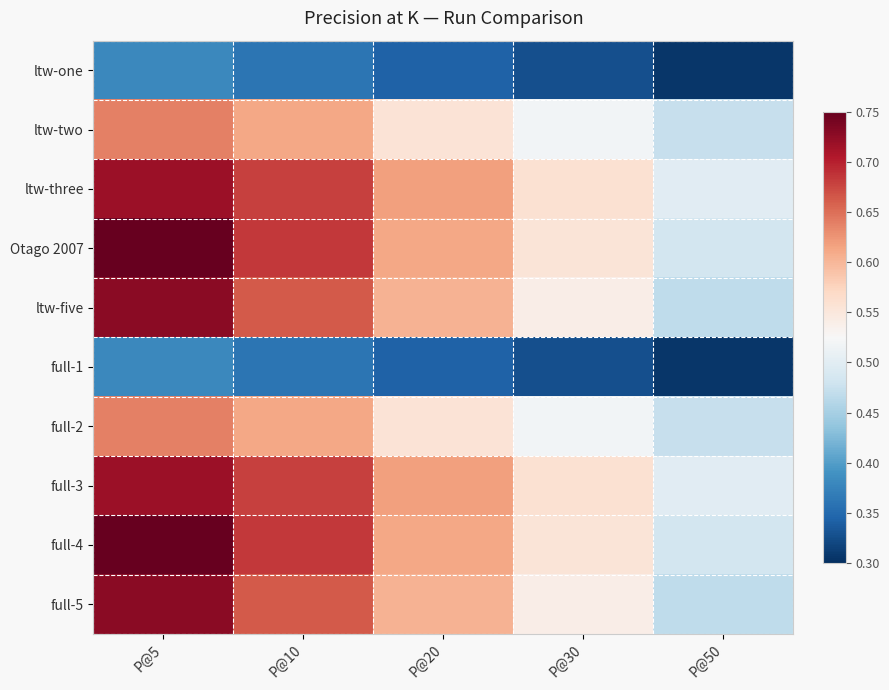

Rank the series at P@50 from lowest to highest value.

ltw-one, full-1, ltw-five, full-5, ltw-two, full-2, Otago 2007, full-4, ltw-three, full-3